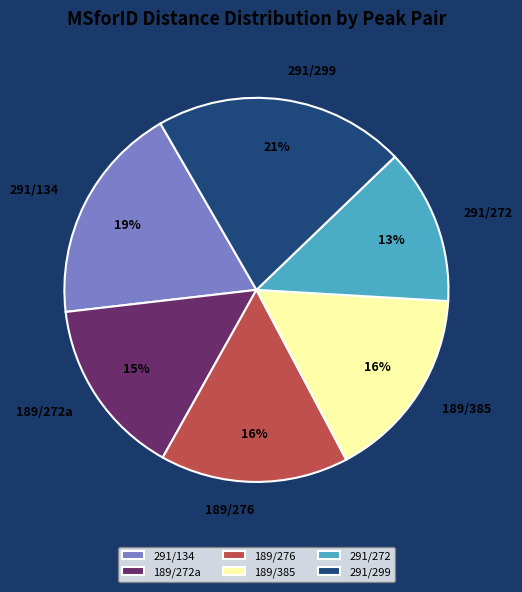

Combined, do 189/272a and 291/299 account for over 50%?

No